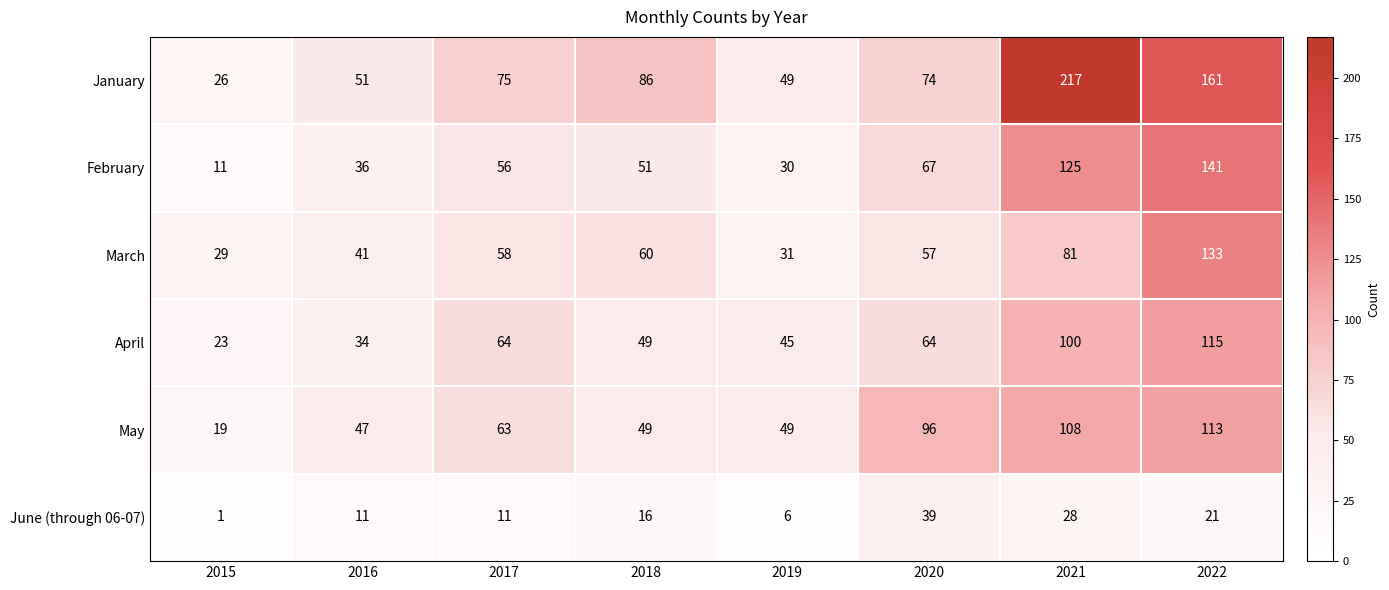

Which series changed the most between 2019 and 2021?

January